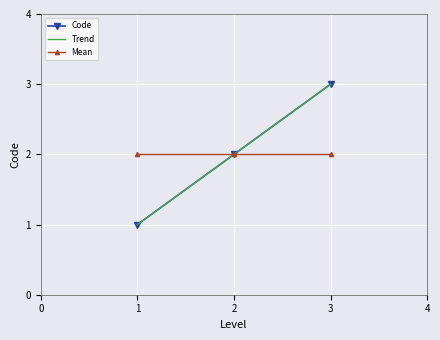

Is it true that Mean equals 3 at 2?

False